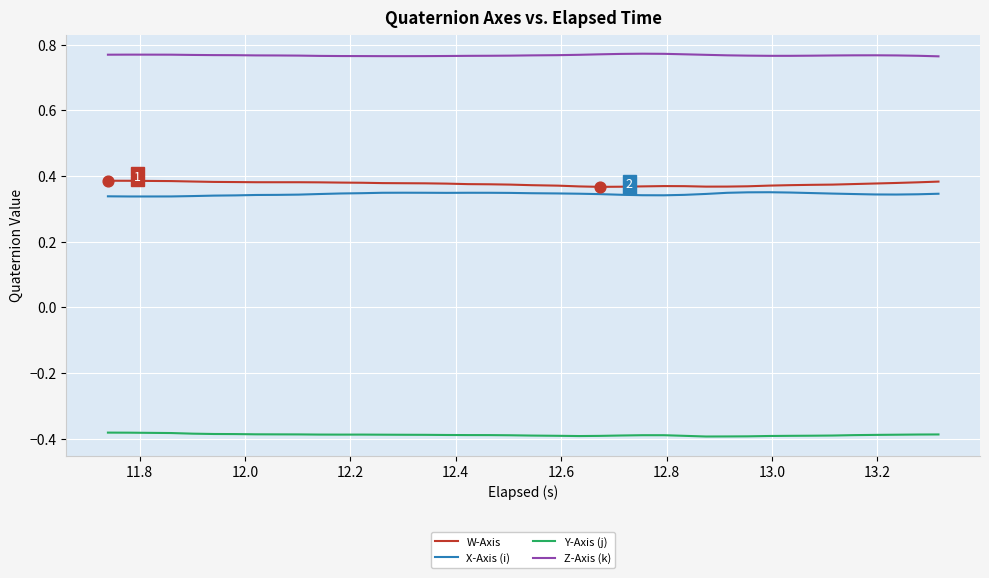

Which series has the largest total across all categories?

Z-Axis (k)